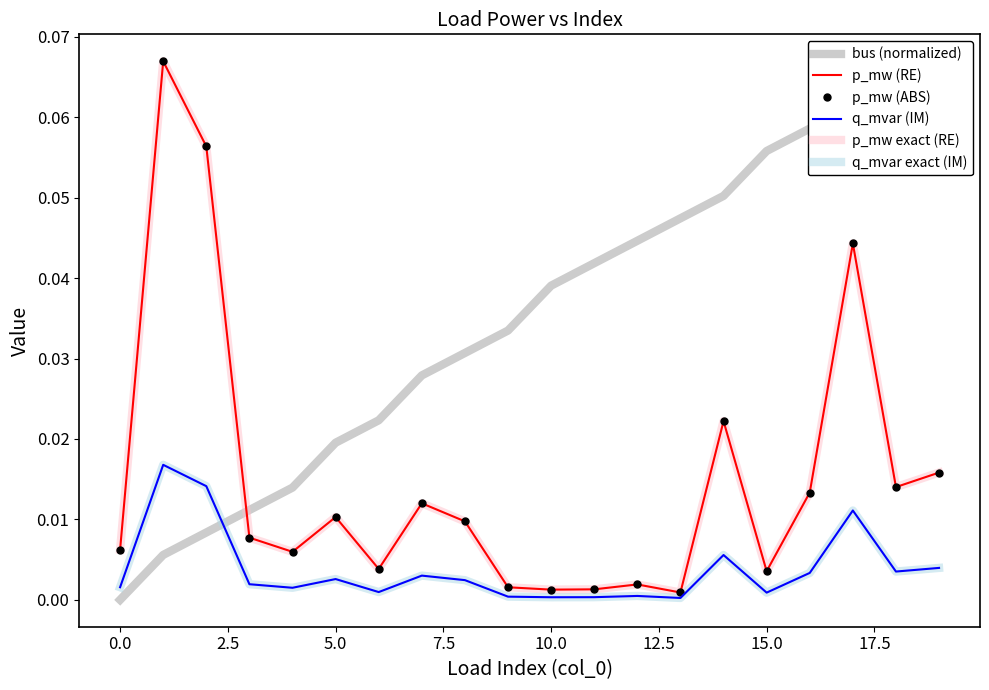

How many lines are shown in the chart?

6